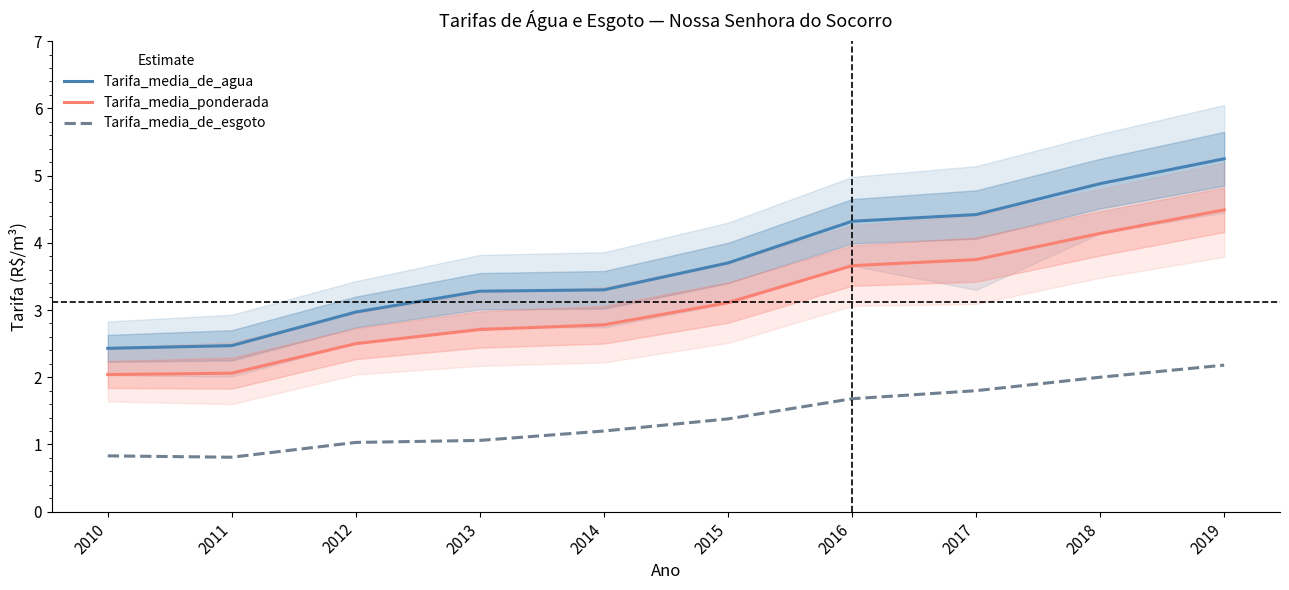

How many values in the Tarifa_media_ponderada series are below 3?

5